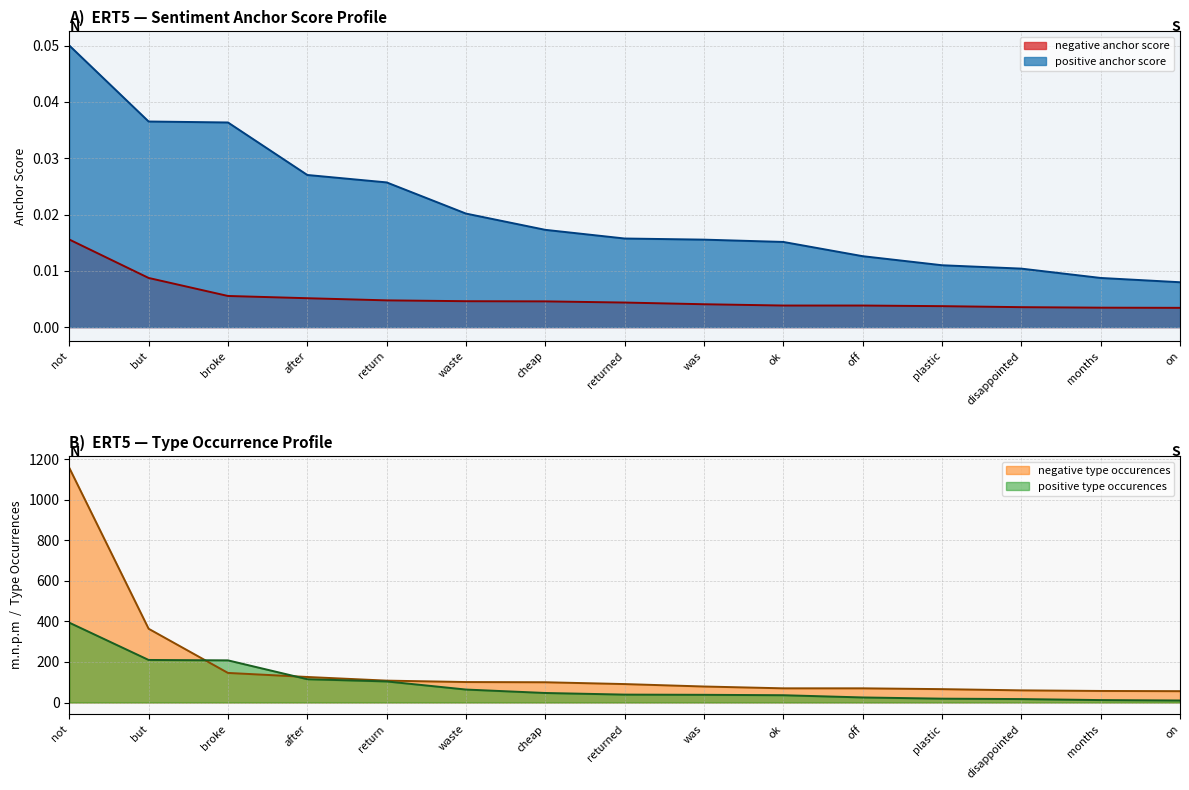

What is the highest value of the positive anchor score series?

0.1